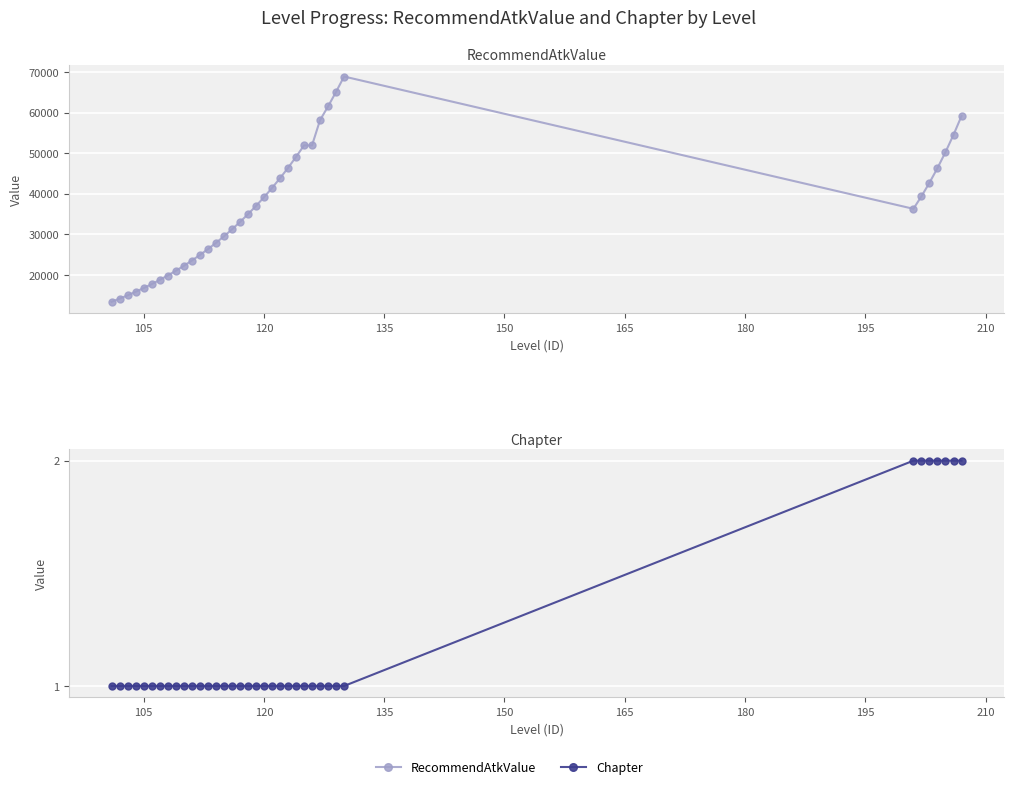

True or false: RecommendAtkValue and Chapter intersect in this chart.

False